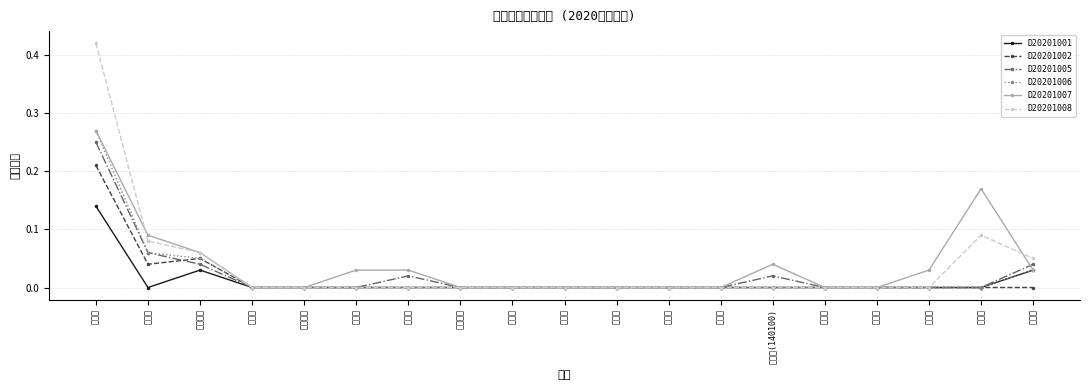

List the labels in order of D20201005 value, smallest first.

唐山市, 秦皇岛市, 邯郸市, 张家口市, 承德市, 沧州市, 廊坊市, 衡水市, 太原市, 大同市, 阳泉市, 运城市, 临汾市, 保定市, 太原市(140100), 石家庄市, 沈阳市, 天津市, 北京市